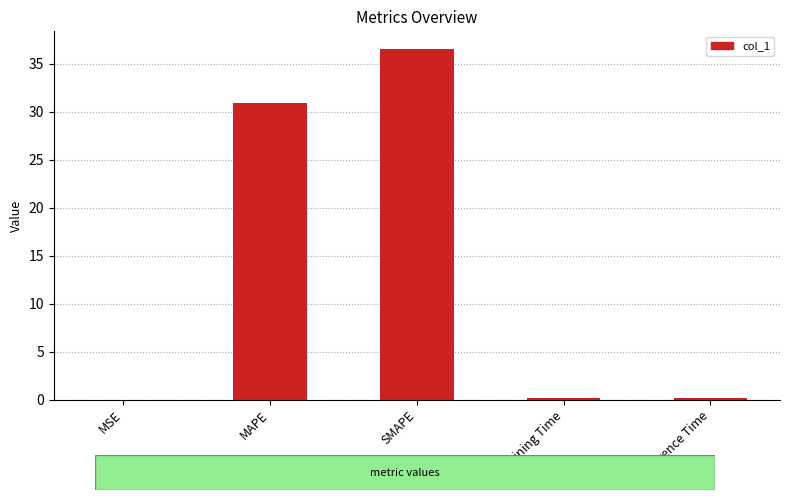

True or false: the data shows 52.2 at MAPE.

False